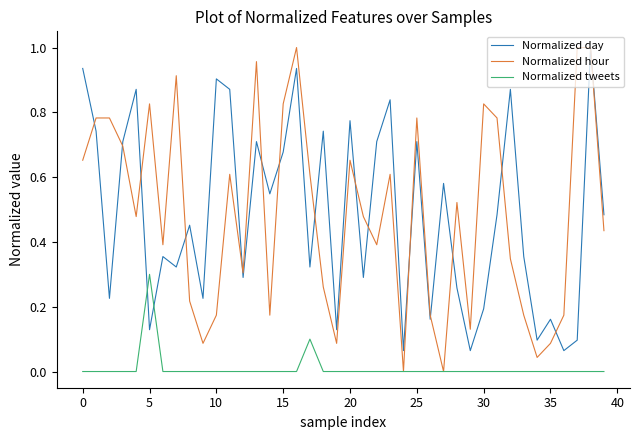

Which series has the largest range (max minus min)?

Normalized hour